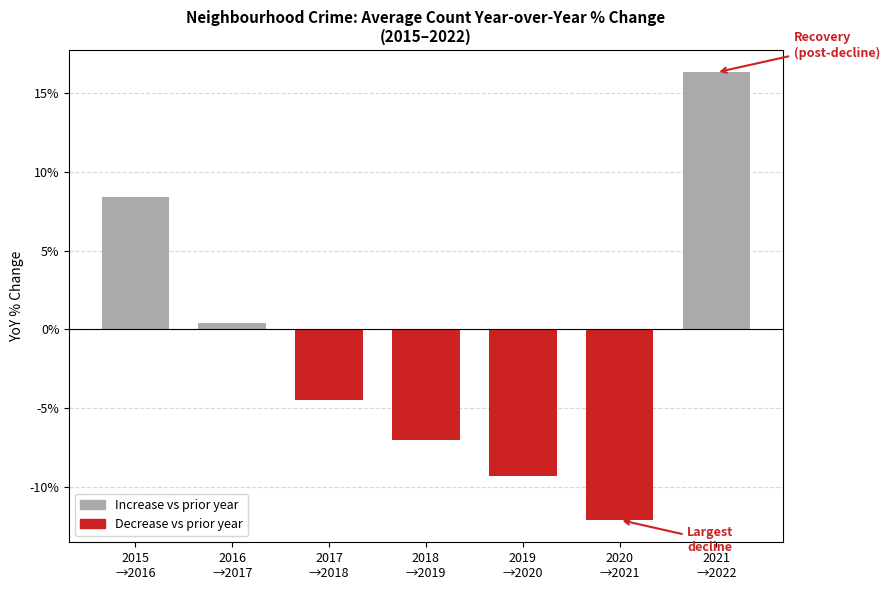

Reading left to right, transcribe all the data shown in this chart.

8.4	0.4	-4.5	-7.0	-9.3	-12.1	16.3